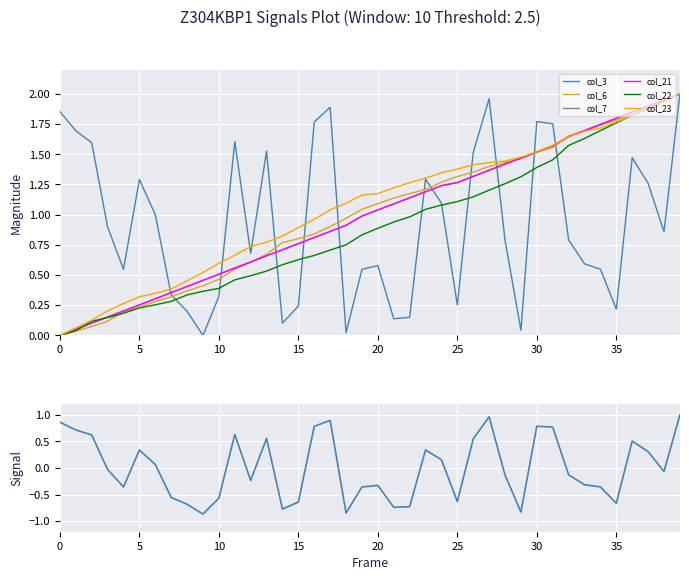

How many data points in col_23 are above 1?

23